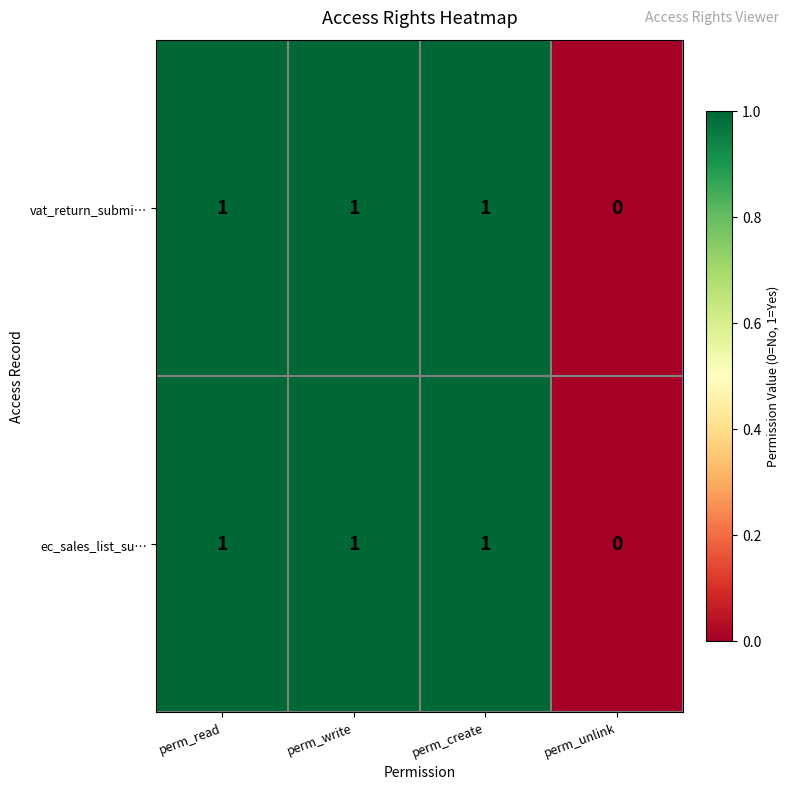

True or false: ec_sales_list_su… has a value of 1 at perm_write.

True